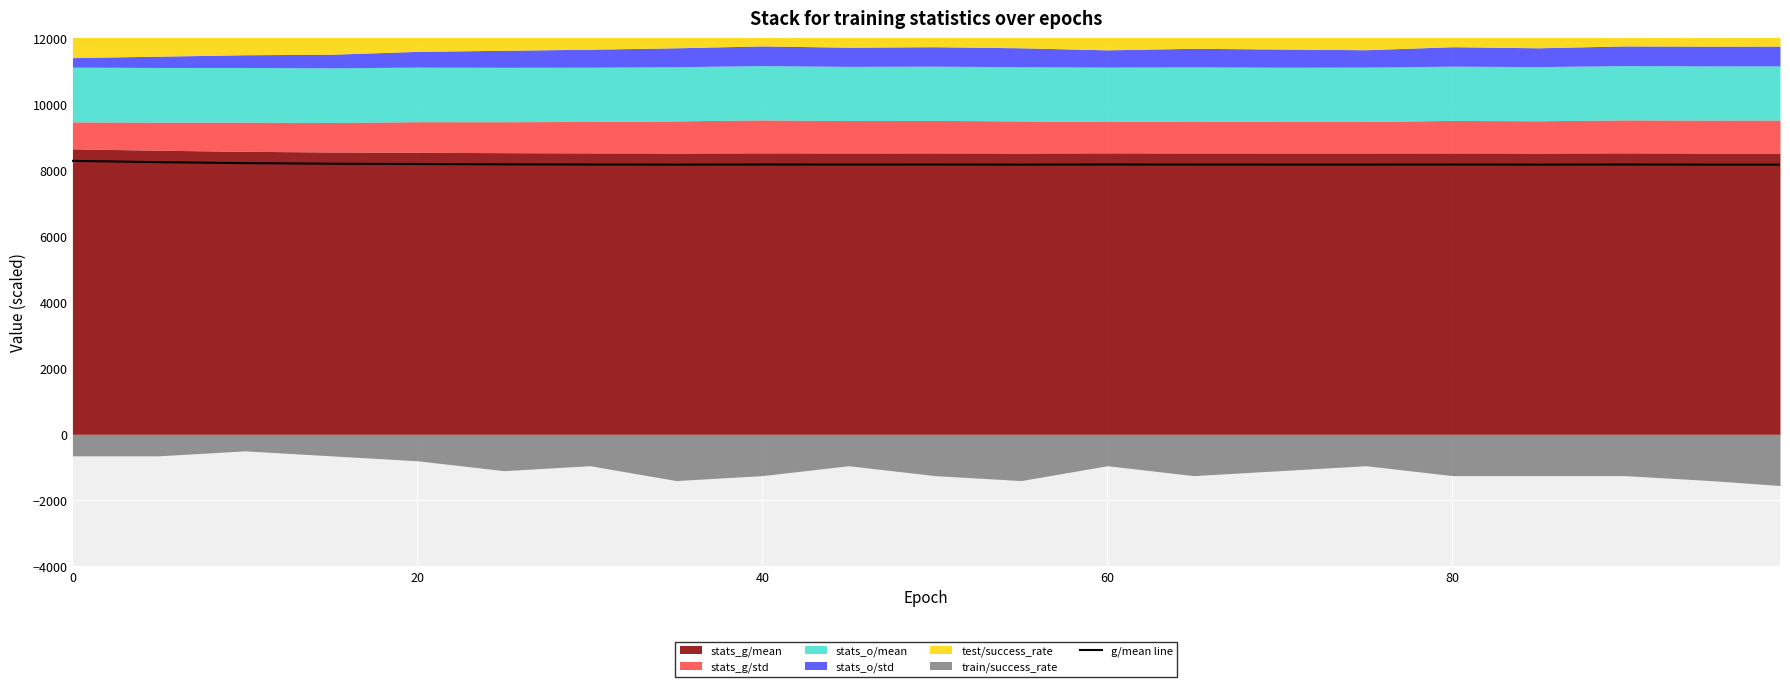

What is the lowest value of the g/mean line series?

8171.6